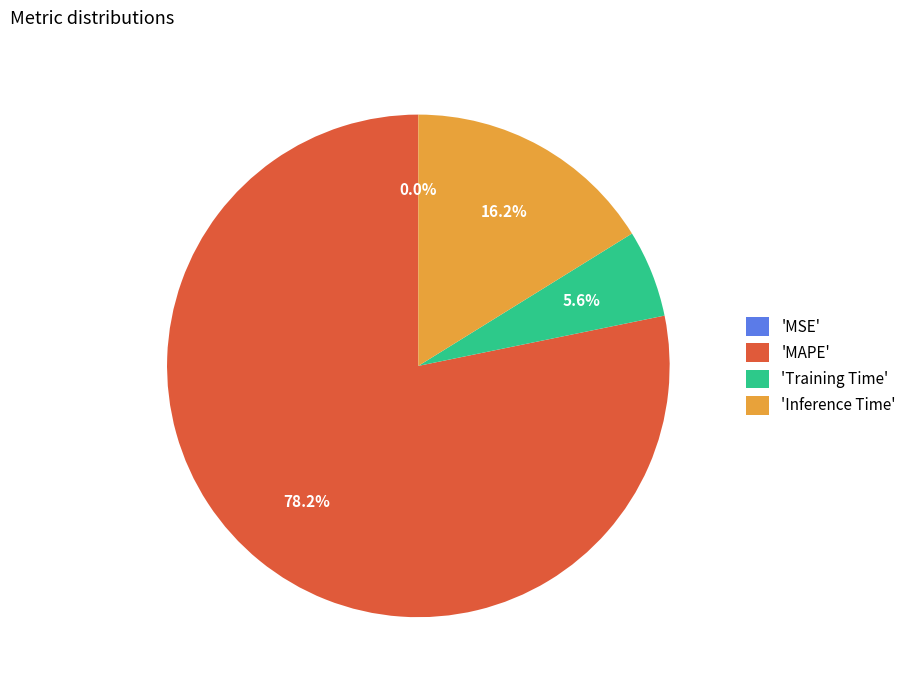

Which category has the biggest portion of the pie?

'MAPE'